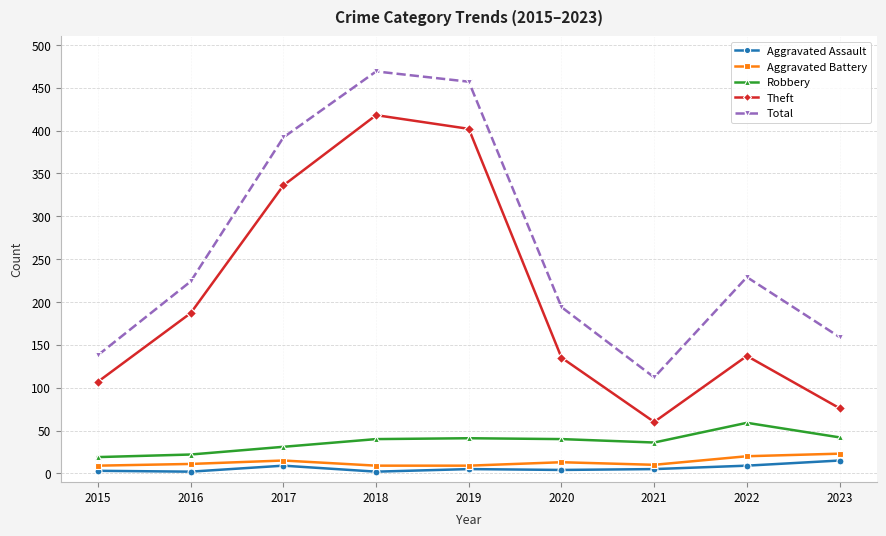

What is the spread (max minus min) of values at 2023?

144